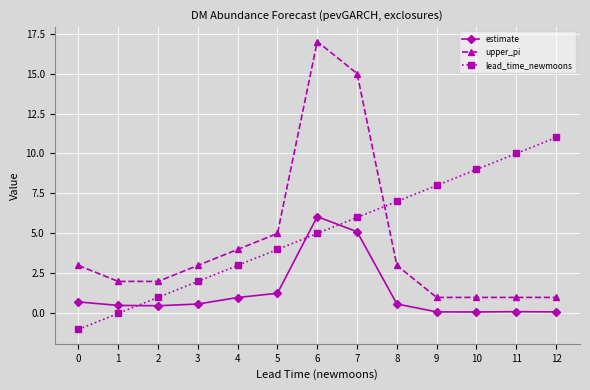

How many categories are shown in the chart?

13